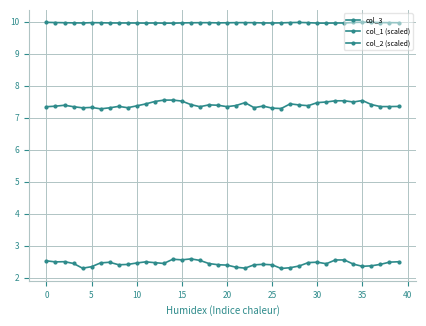

Rank the series by their maximum value, from lowest to highest.

col_1 (scaled), col_2 (scaled), col_3